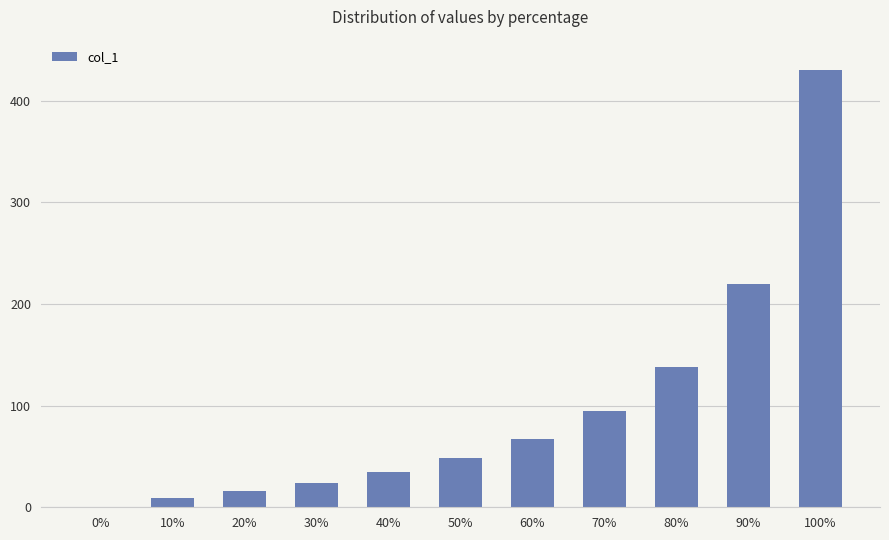

What is the sum of all values?

1082